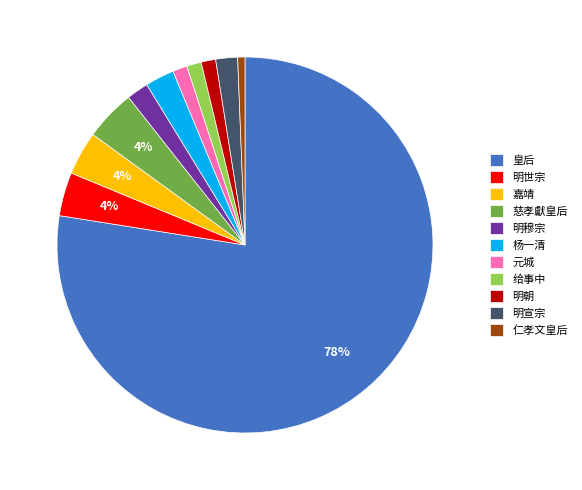

Combined, do 皇后 and 嘉靖 account for over 50%?

Yes